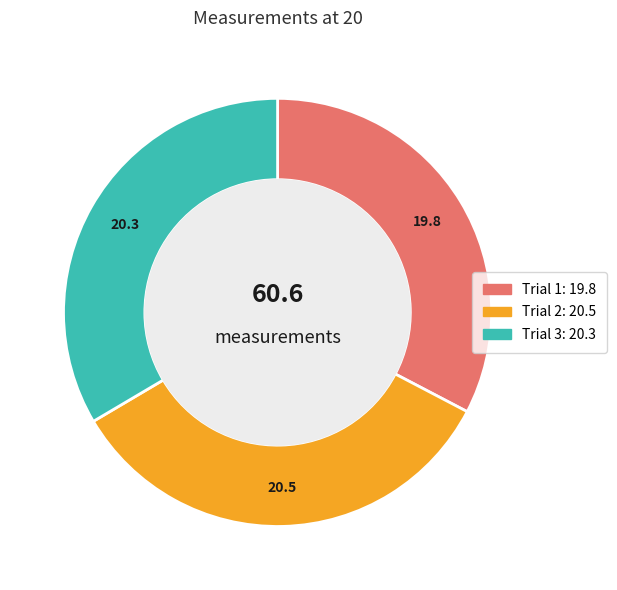

Count the number of slices in the pie.

3